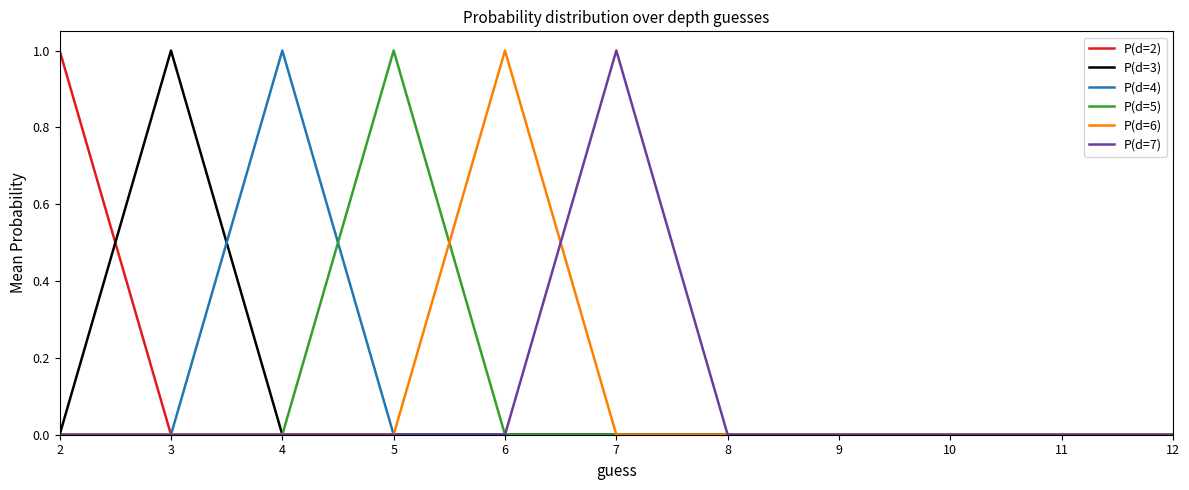

Reading left to right, list all the values displayed in this chart.

P(d=2): 2=1	3=0	4=0	5=0	6=0	7=0	8=0	9=0	10=0	11=0	12=0
P(d=3): 2=0	3=1	4=0	5=0	6=0	7=0	8=0	9=0	10=0	11=0	12=0
P(d=4): 2=0	3=0	4=1	5=0	6=0	7=0	8=0	9=0	10=0	11=0	12=0
P(d=5): 2=0	3=0	4=0	5=1	6=0	7=0	8=0	9=0	10=0	11=0	12=0
P(d=6): 2=0	3=0	4=0	5=0	6=1	7=0	8=0	9=0	10=0	11=0	12=0
P(d=7): 2=0	3=0	4=0	5=0	6=0	7=1	8=0	9=0	10=0	11=0	12=0